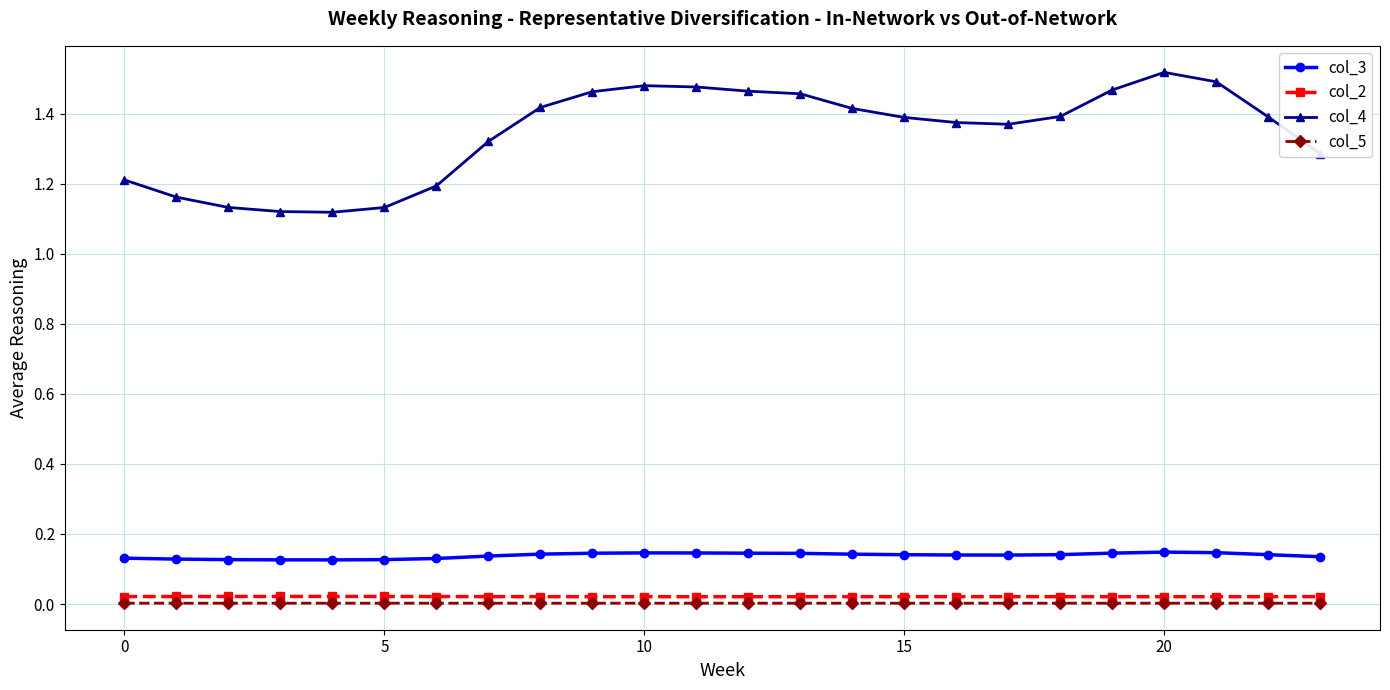

True or false: col_2 has more than 1 points higher than both neighbors.

True